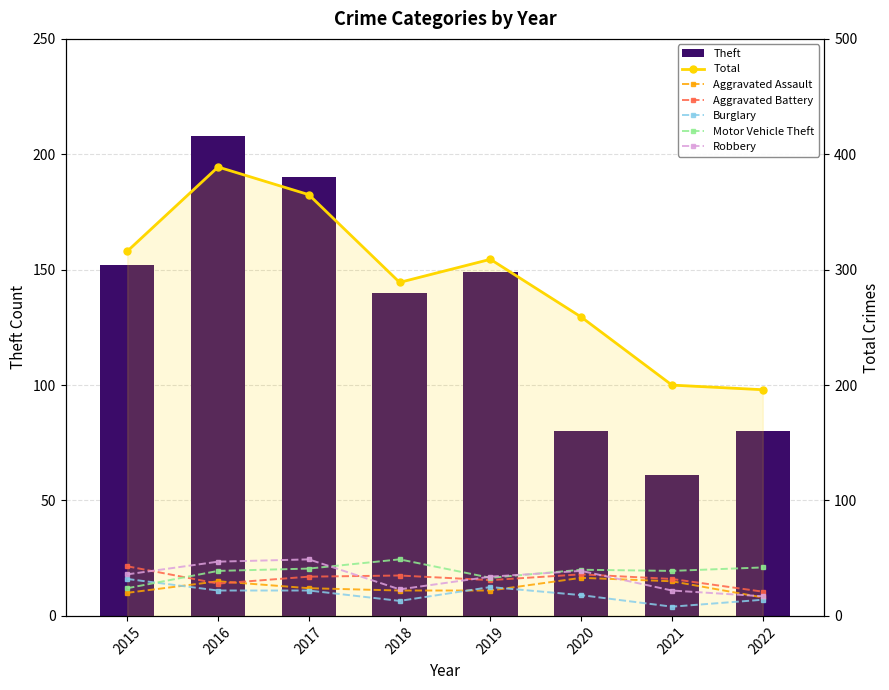

What is the difference between the second highest and second lowest values in the Total series?

165